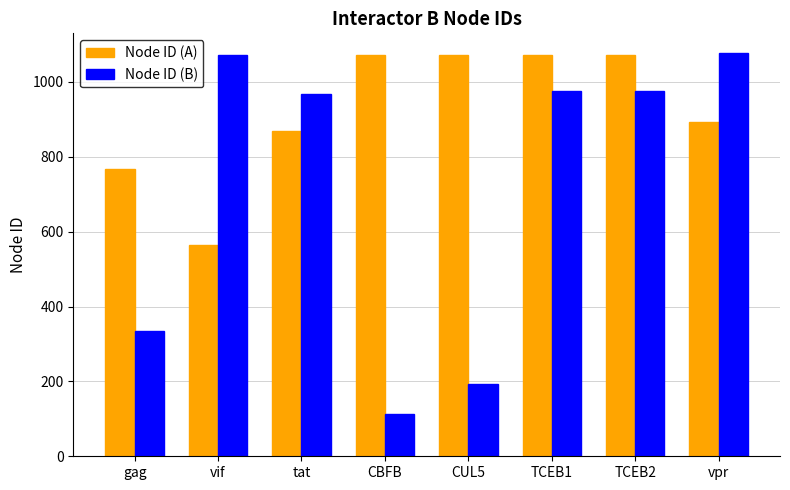

What are all the series names shown in the legend?

Node ID (A), Node ID (B)